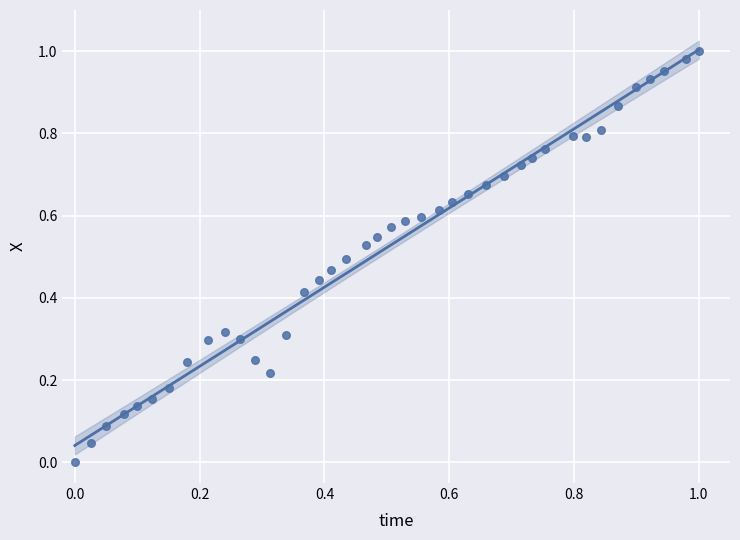

How many data points are displayed?

40